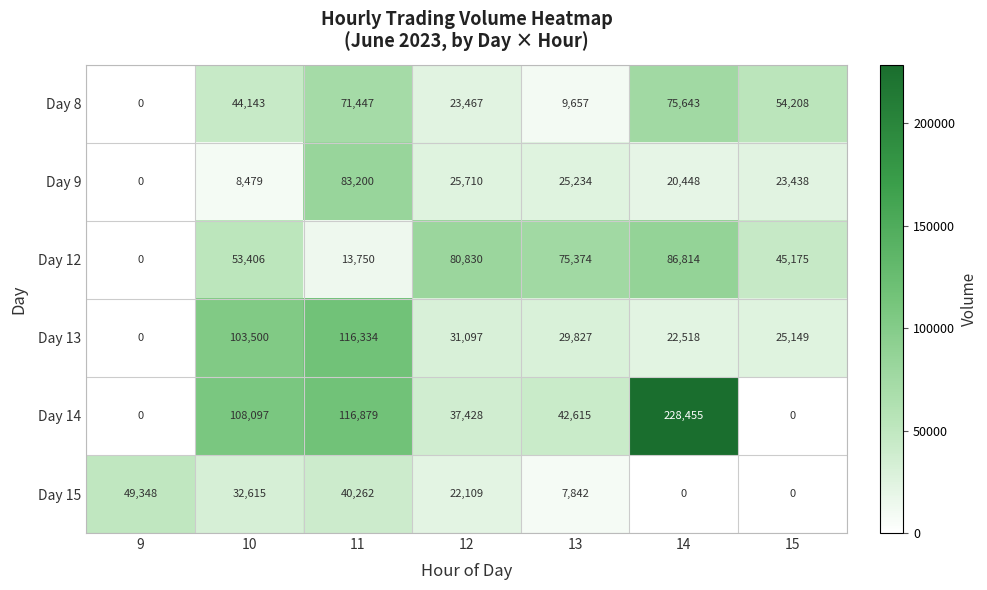

What value does the Day 9 series have at 14, to the nearest 50?

20450